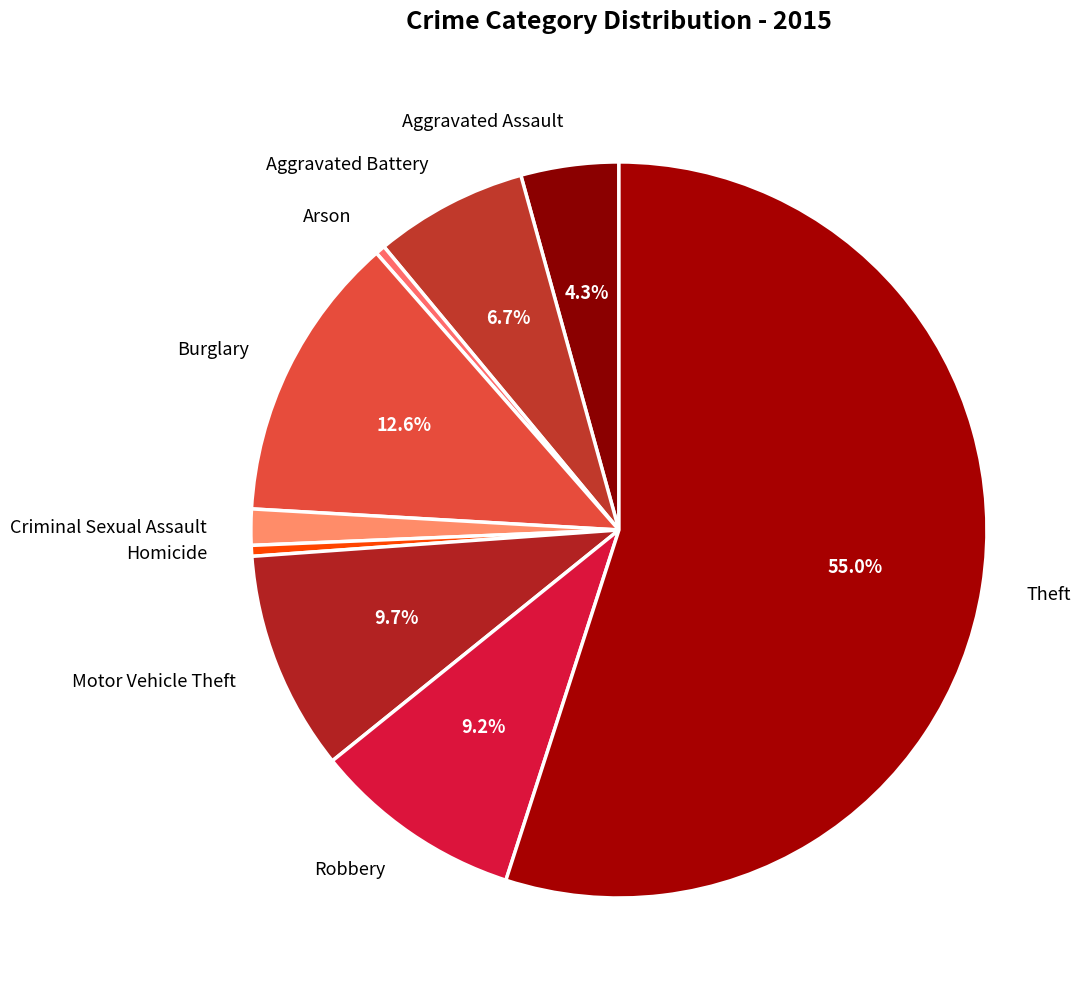

The Criminal Sexual Assault slice represents 2% of the pie. True or false?

True